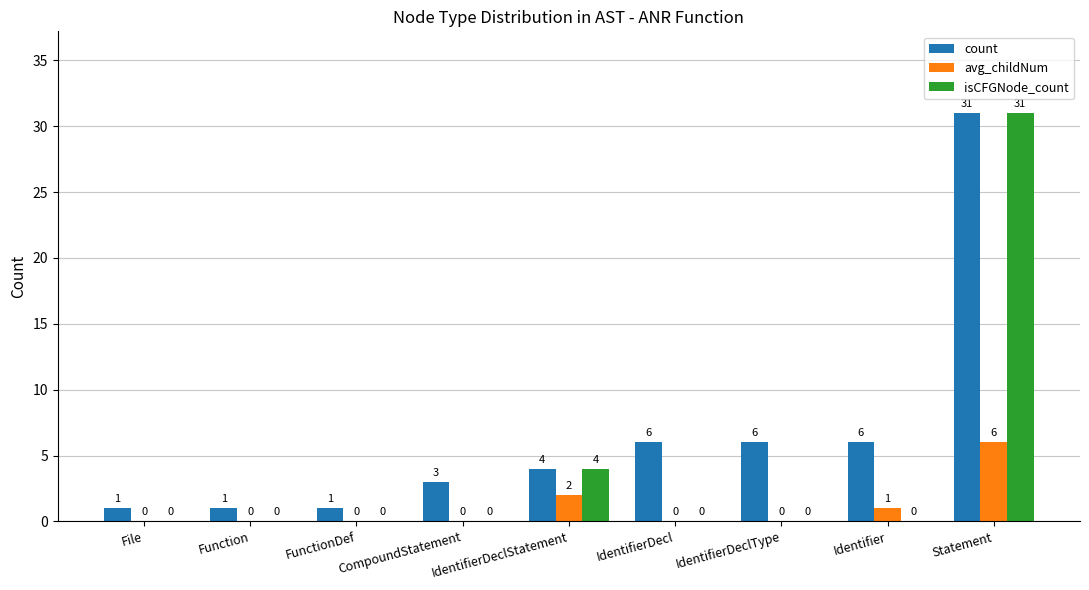

At which category does the chart reach its peak across all series?

Statement